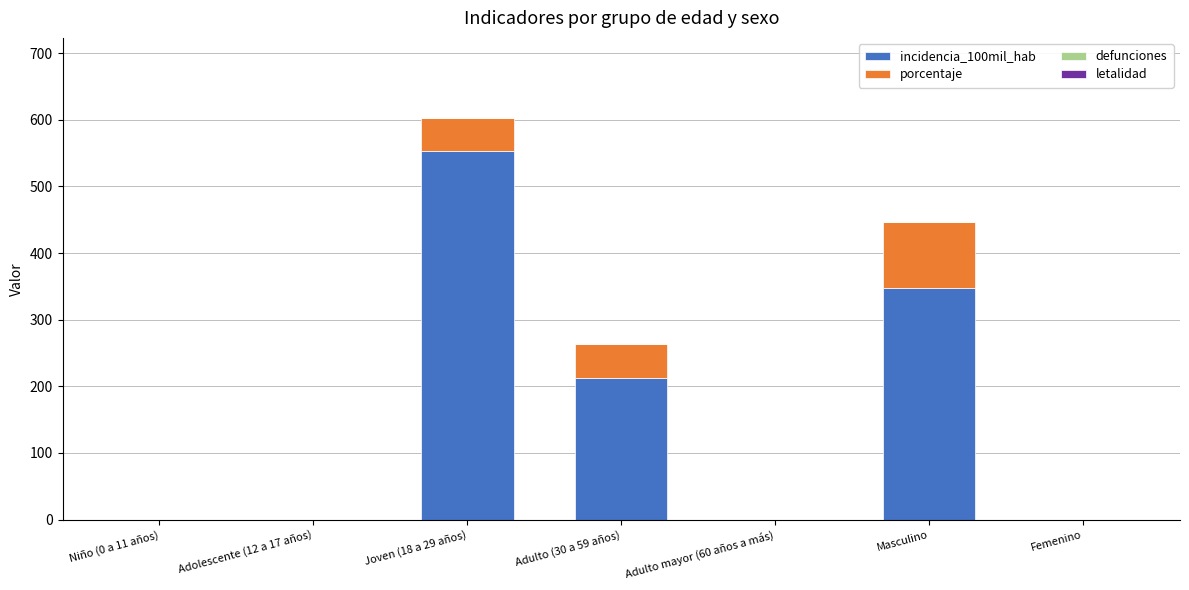

Reading left to right, transcribe the values for incidencia_100mil_hab.

Niño (0 a 11 años)=0.0	Adolescente (12 a 17 años)=0.0	Joven (18 a 29 años)=552.5	Adulto (30 a 59 años)=213.2	Adulto mayor (60 años a más)=0.0	Masculino=347.2	Femenino=0.0